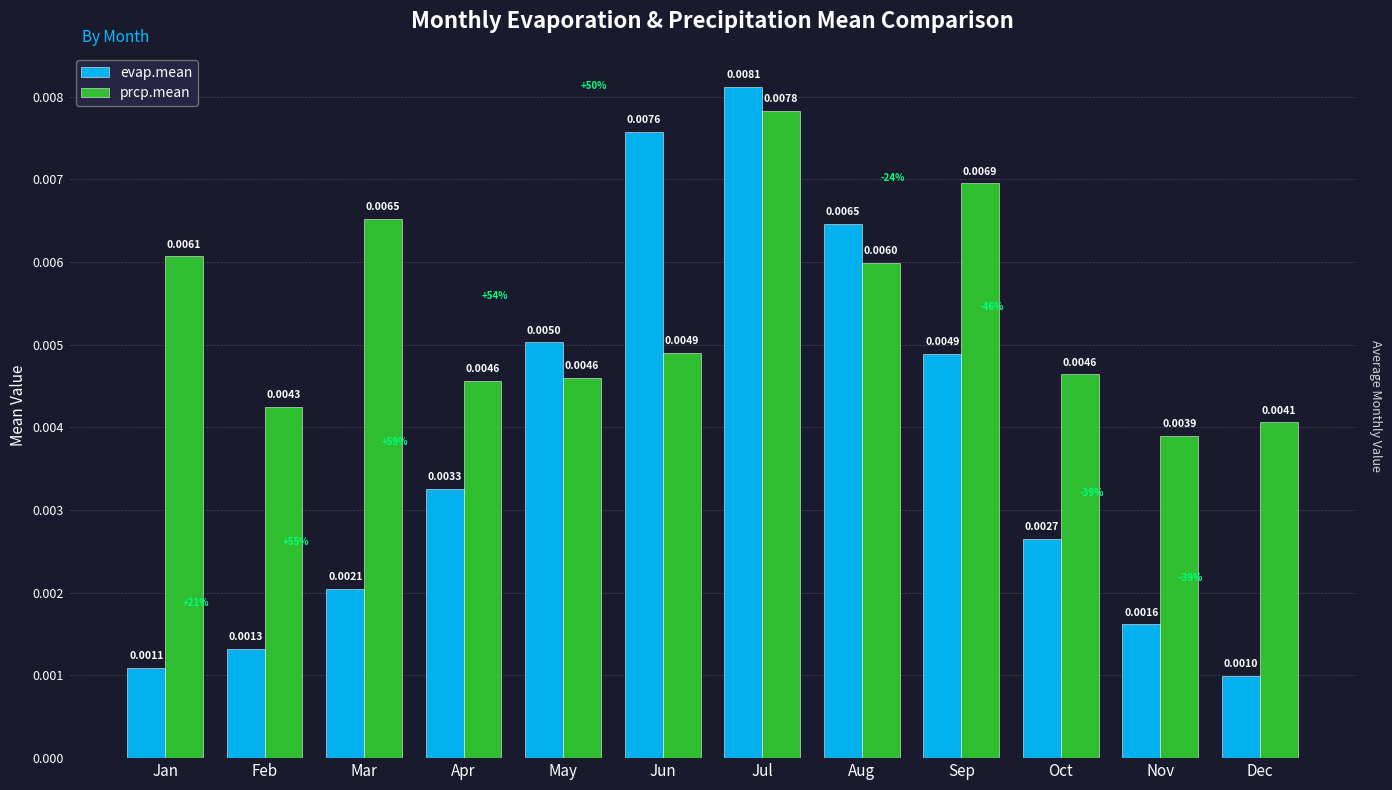

Is the value of evap.mean at Nov greater than the value of prcp.mean at Nov?

No